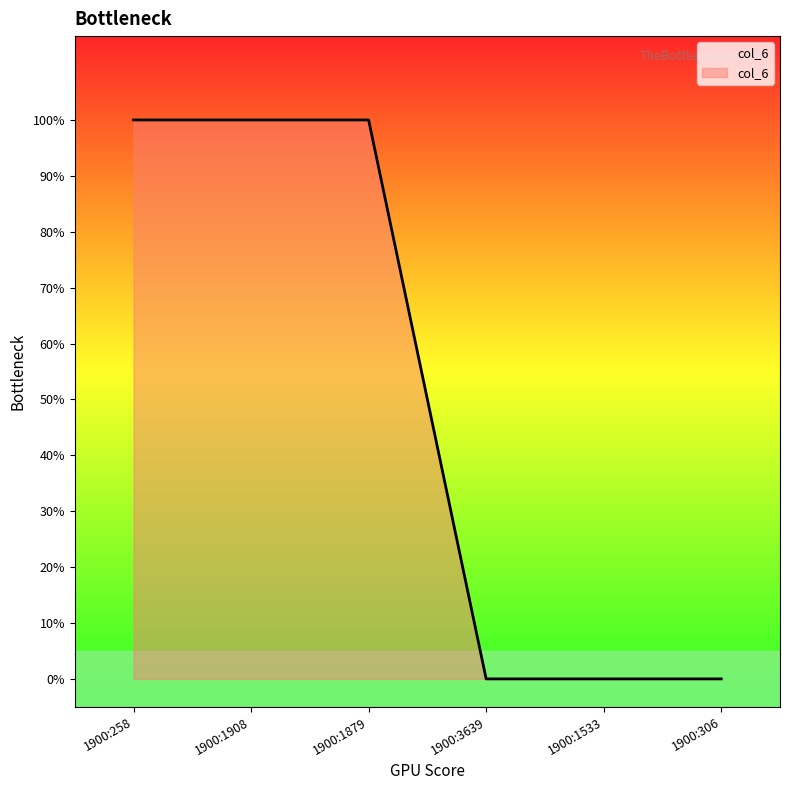

List the labels in order of value, smallest first.

1900:3639, 1900:1533, 1900:306, 1900:258, 1900:1908, 1900:1879